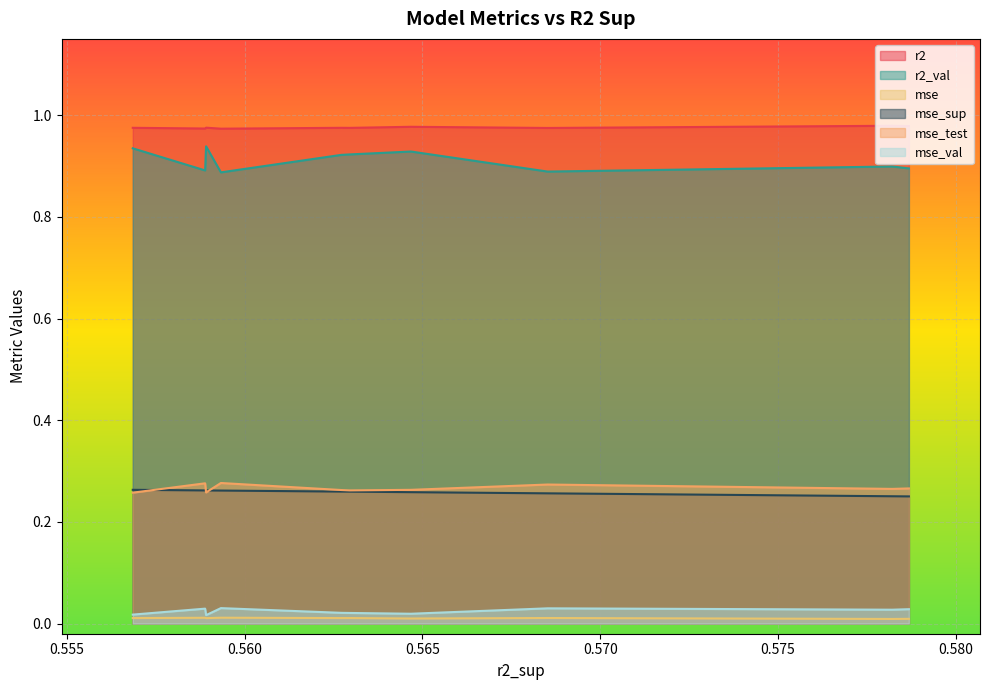

Count the mse_sup values in the range 0 to 1.

10